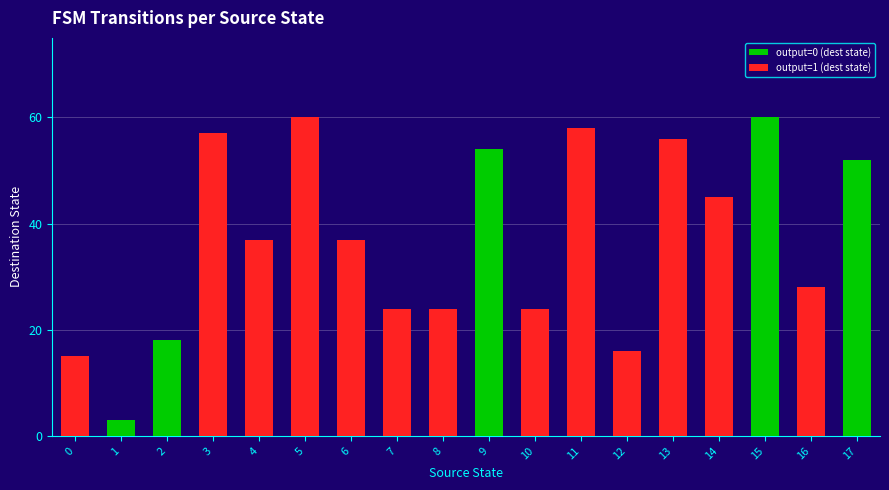

What is the sum of the values at 13 and 1?

59